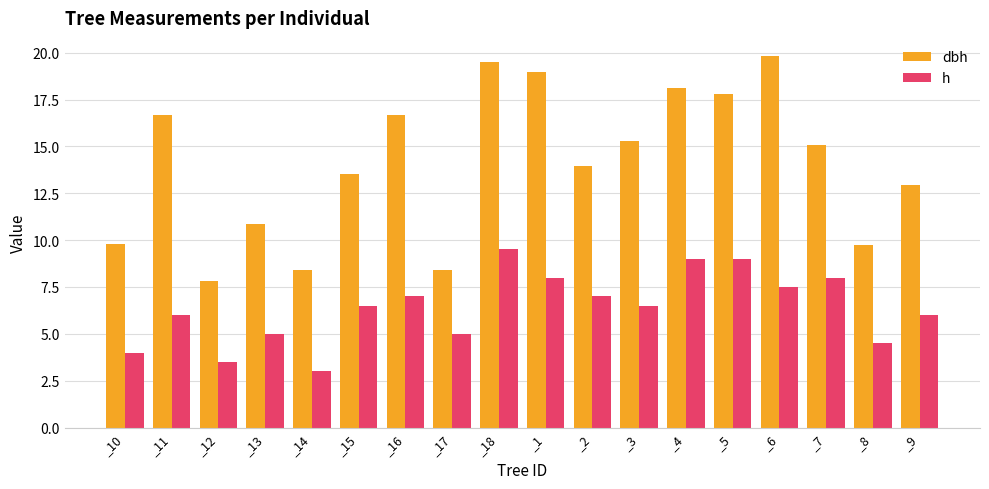

What is the sum of the dbh values at _7 and _1?

34.0